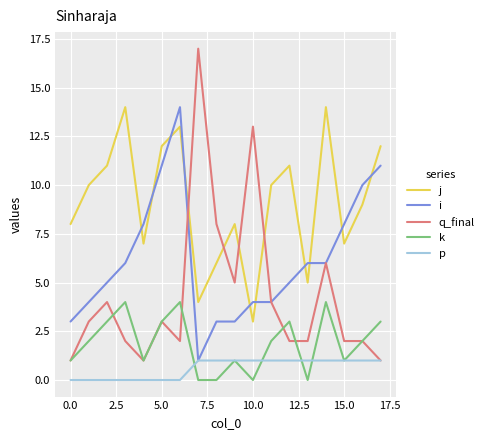

What are all the series names shown in the legend?

j, i, q_final, k, p